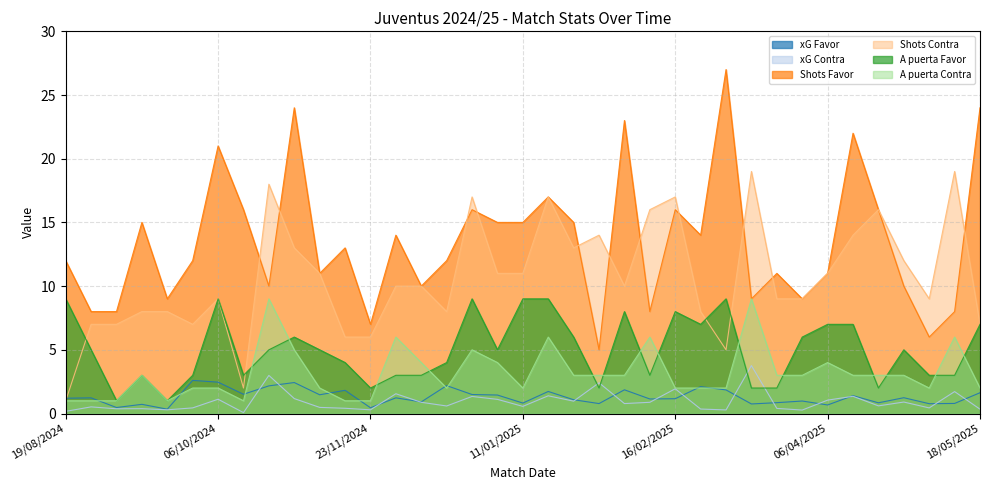

The value of xG Contra at 01/12/2024 is 0.8. True or false?

False